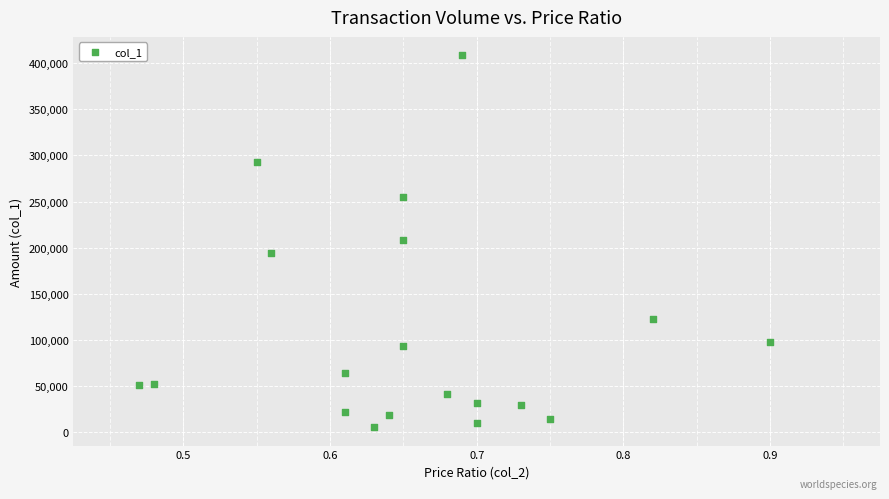

What is the range of Y values (max minus min)?

402630